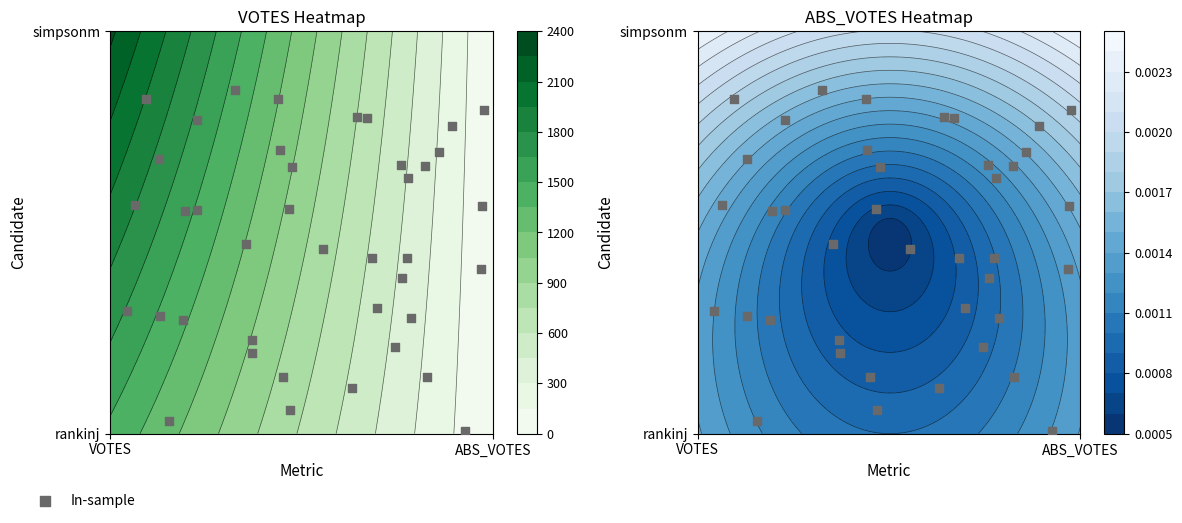

Reading left to right, list all the values displayed in this chart.

0.4	0.8	0.7	0.3	0.8	0.8	0.4	0.3	0.7	0.1	0.2	0.0	0.8	0.7	0.7	0.8	0.5	0.6	0.1	0.1	0.7	0.5	0.6	0.8	0.6	0.6	0.6	0.3	0.0	0.4	0.2	0.4	0.9	0.2	0.1	0.3	0.3	0.7	0.6	0.8